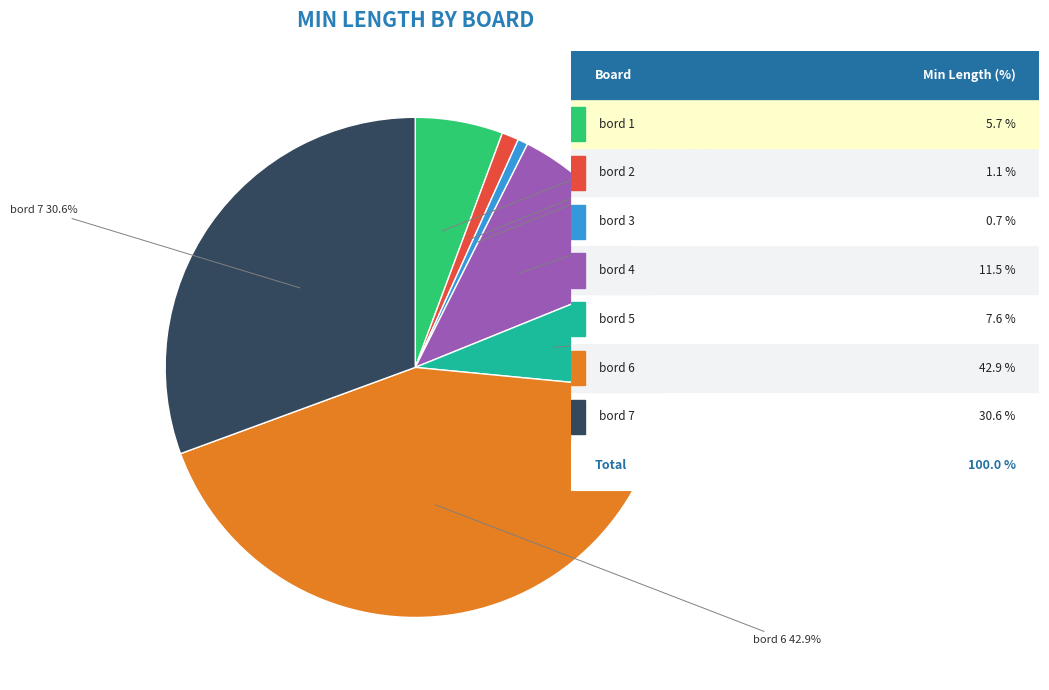

To the nearest percent, what is the difference between the largest and smallest slice percentages?

42%